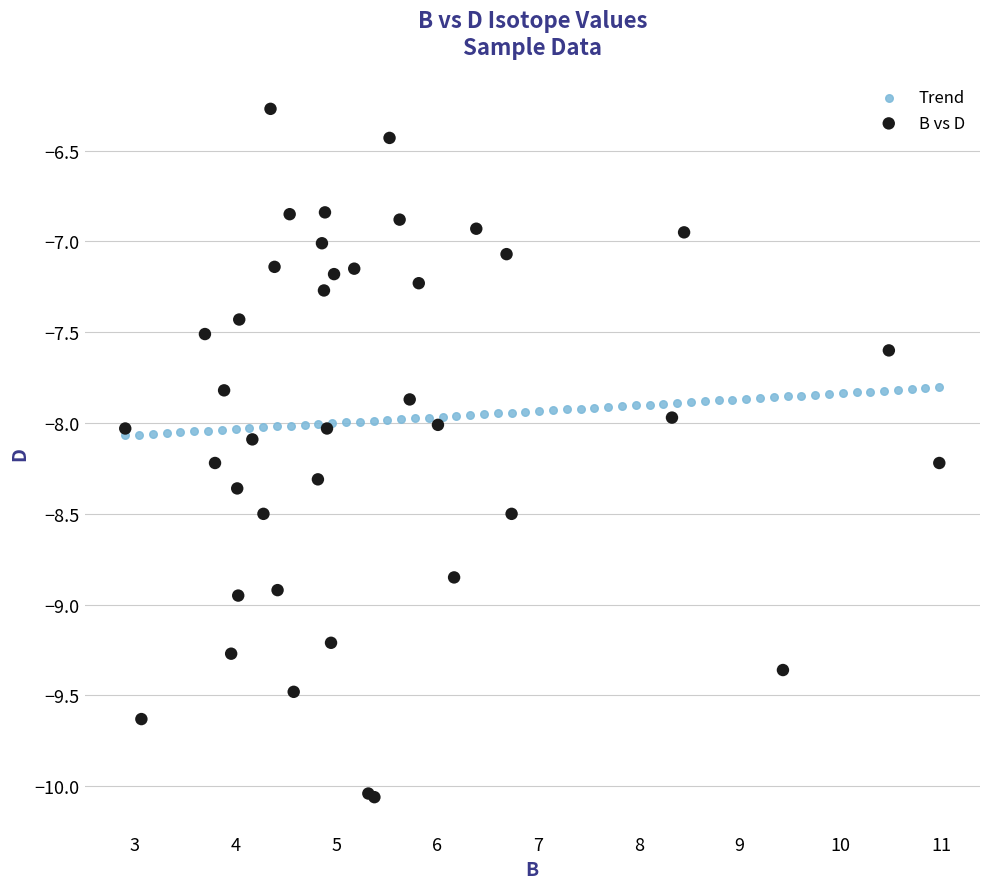

Which series reaches the maximum Y coordinate?

B vs D